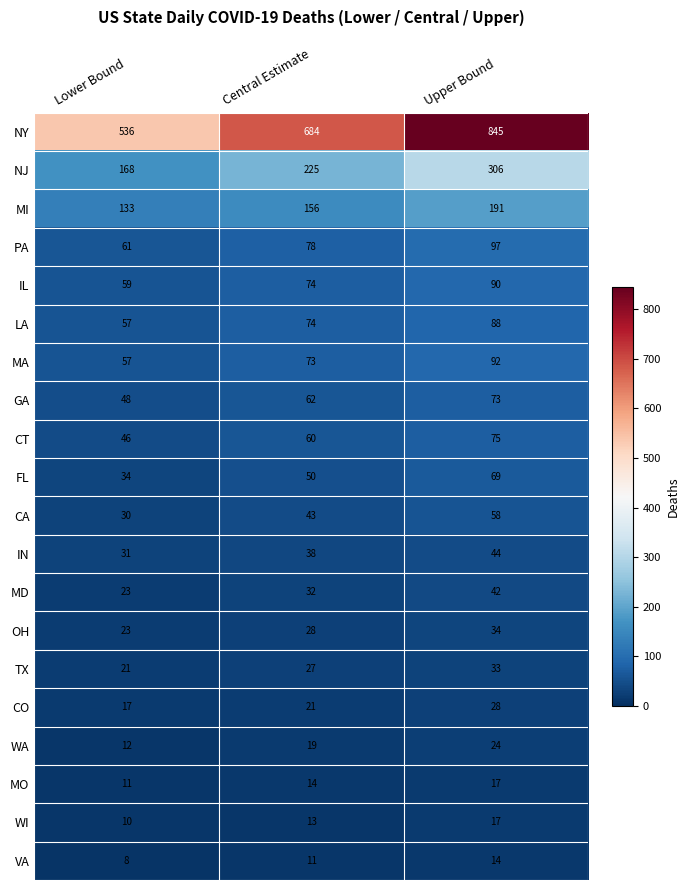

Rank the categories by VA value from highest to lowest.

Upper Bound, Central Estimate, Lower Bound